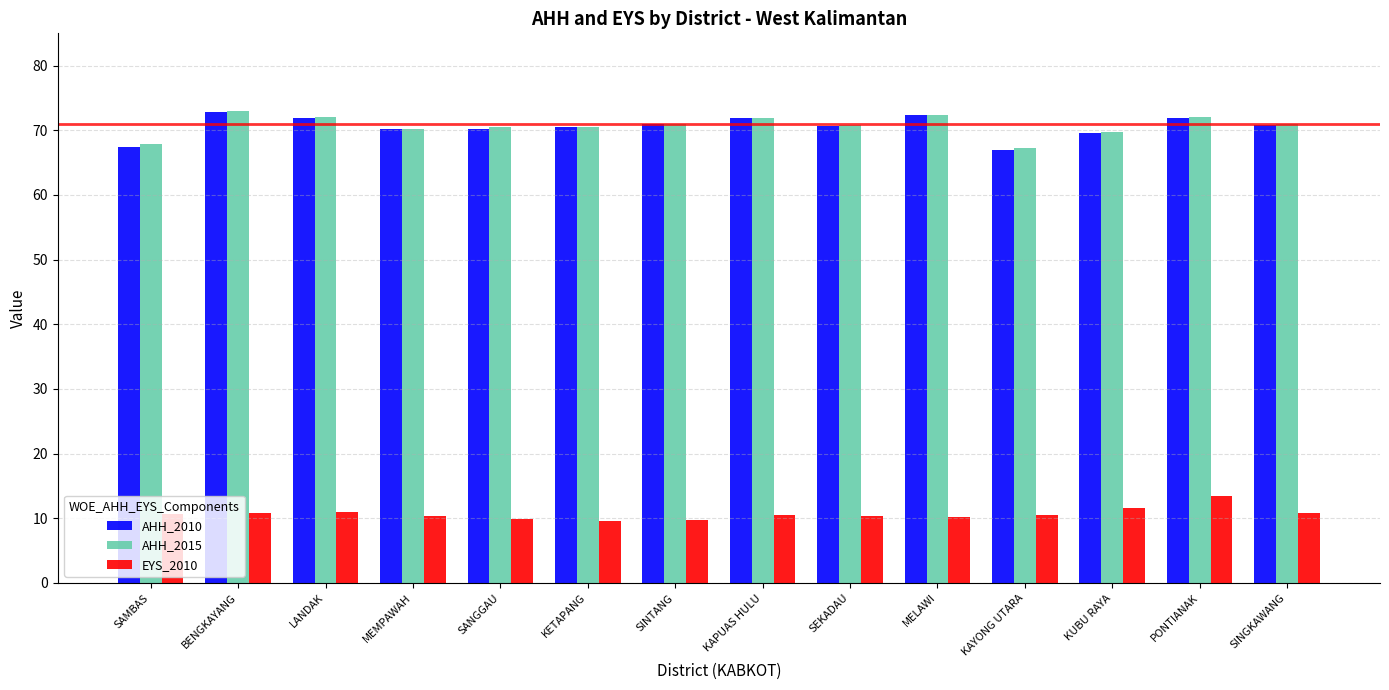

What is the minimum value for AHH_2010?

67.0